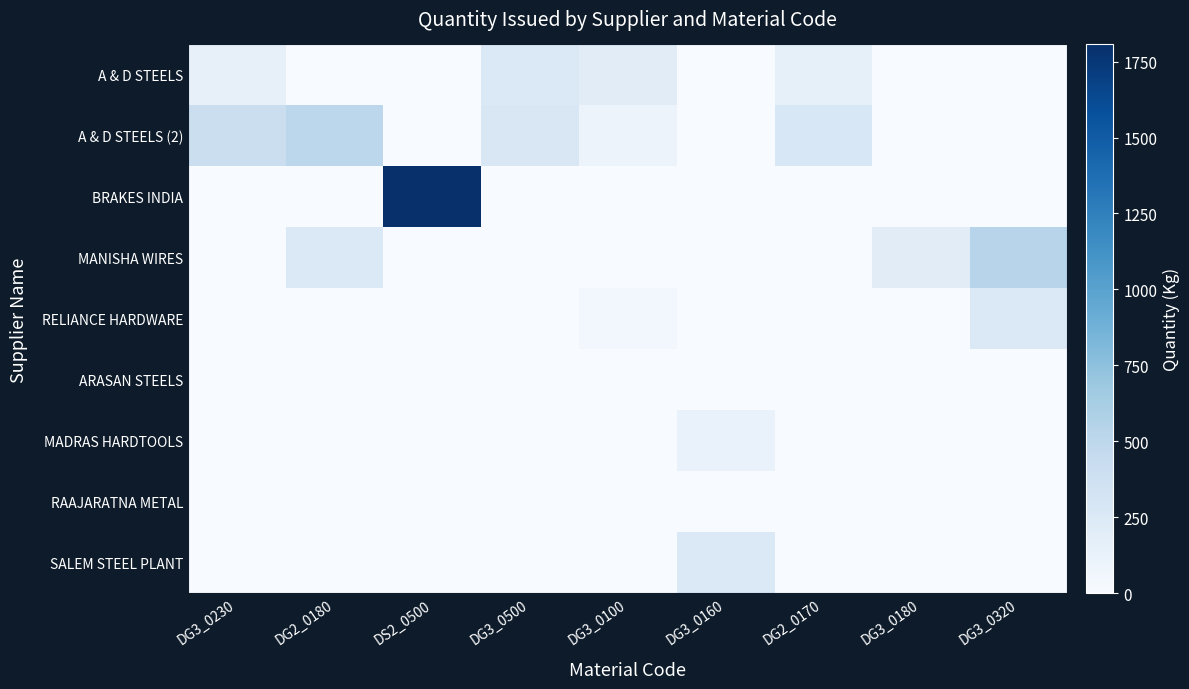

Which series changed the most between DG3_0230 and DG3_0320?

MANISHA WIRES